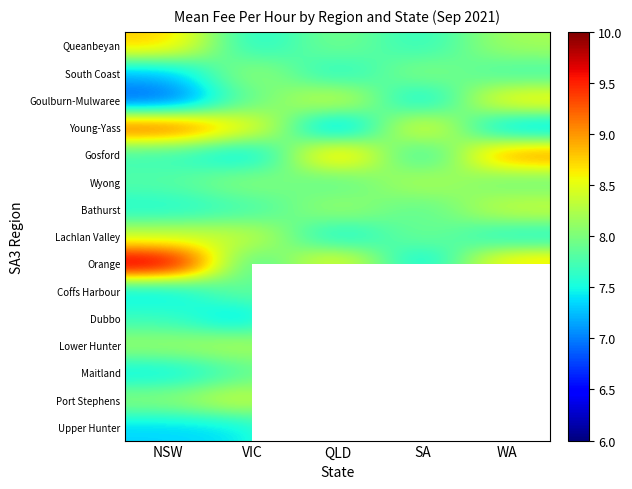

List the series in order of their peak value, highest first.

Orange, Young-Yass, Dubbo, Gosford, Queanbeyan, Goulburn-Mulwaree, Upper Hunter, Coffs Harbour, Port Stephens, Bathurst, Lachlan Valley, Maitland, Wyong, Lower Hunter, South Coast